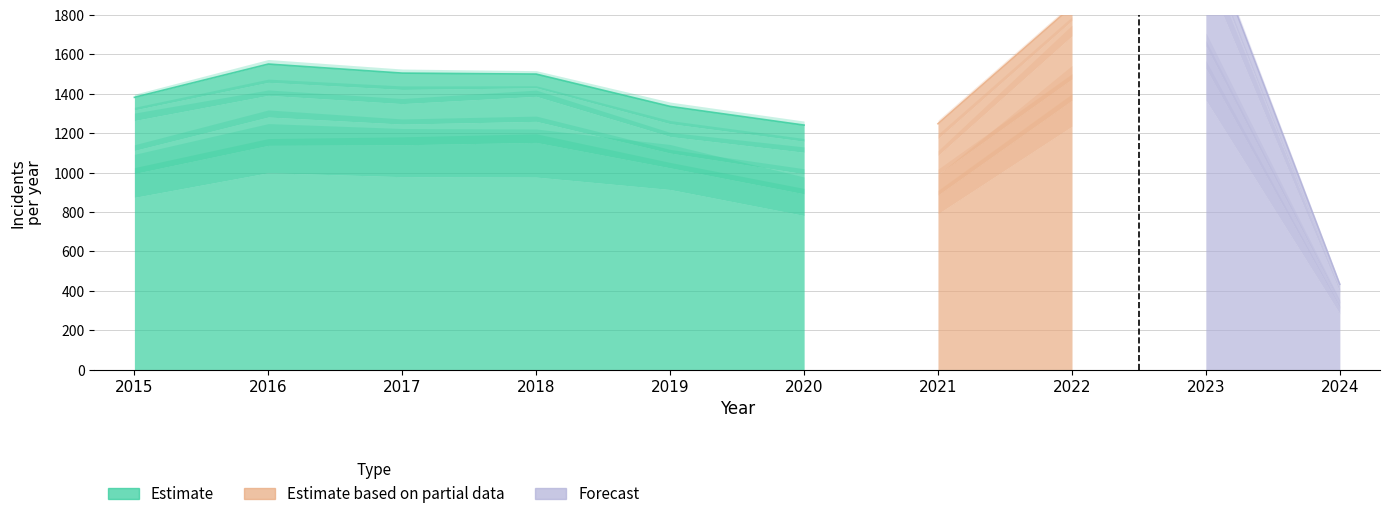

What is the total value across all series at 2016?

1551